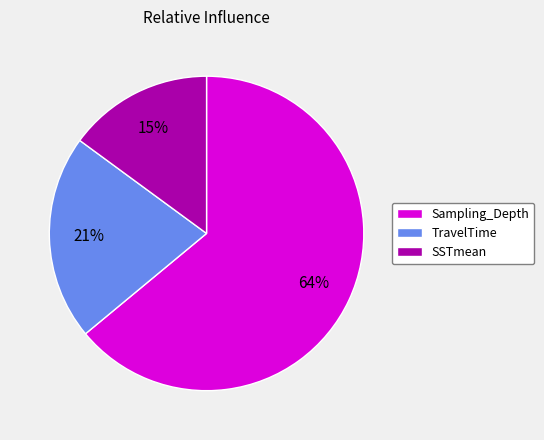

To the nearest percent, what portion does TravelTime represent?

21%